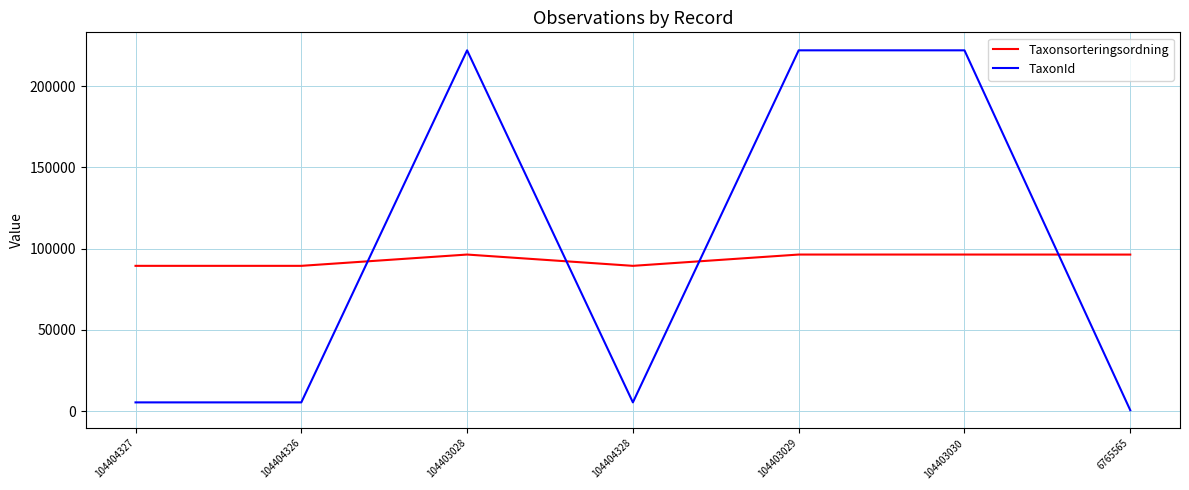

What is the total value across all series at 104403030?

318306